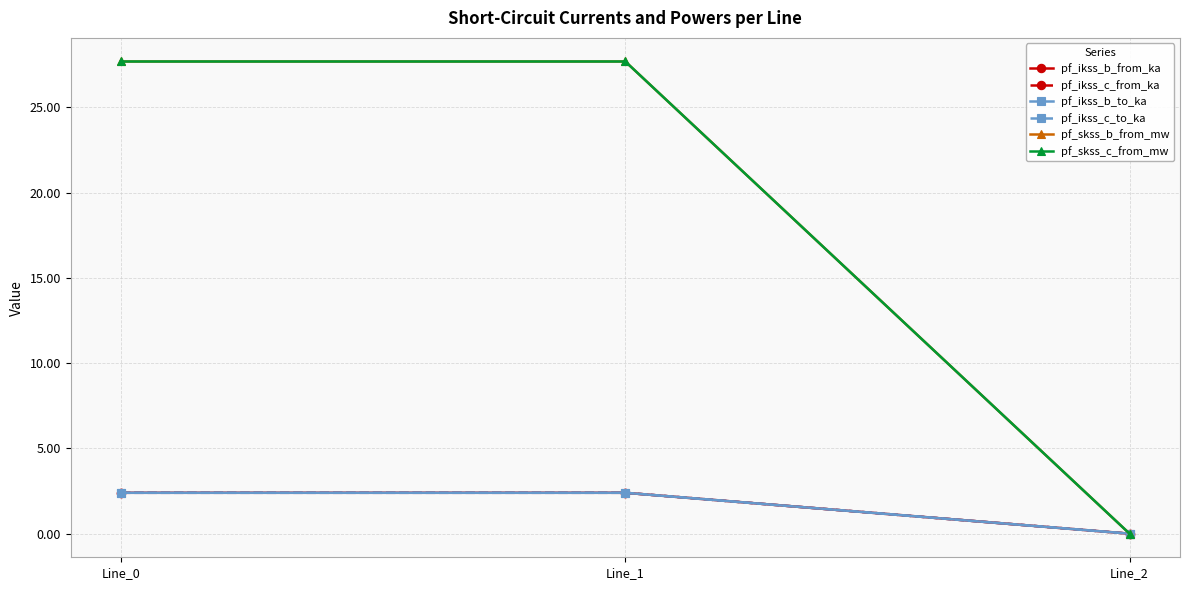

How many lines are shown in the chart?

6